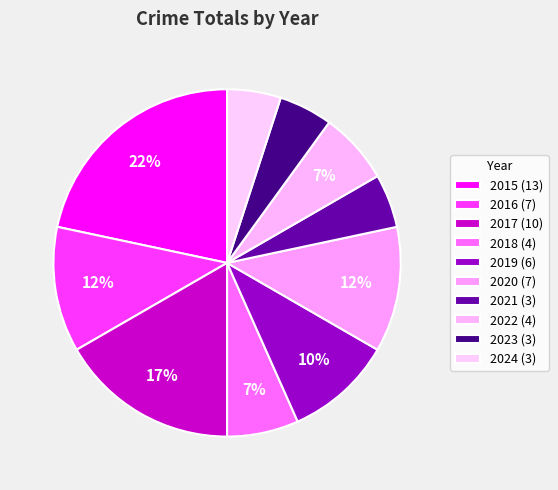

Rank the categories by value from lowest to highest.

2021, 2023, 2024, 2018, 2022, 2019, 2016, 2020, 2017, 2015